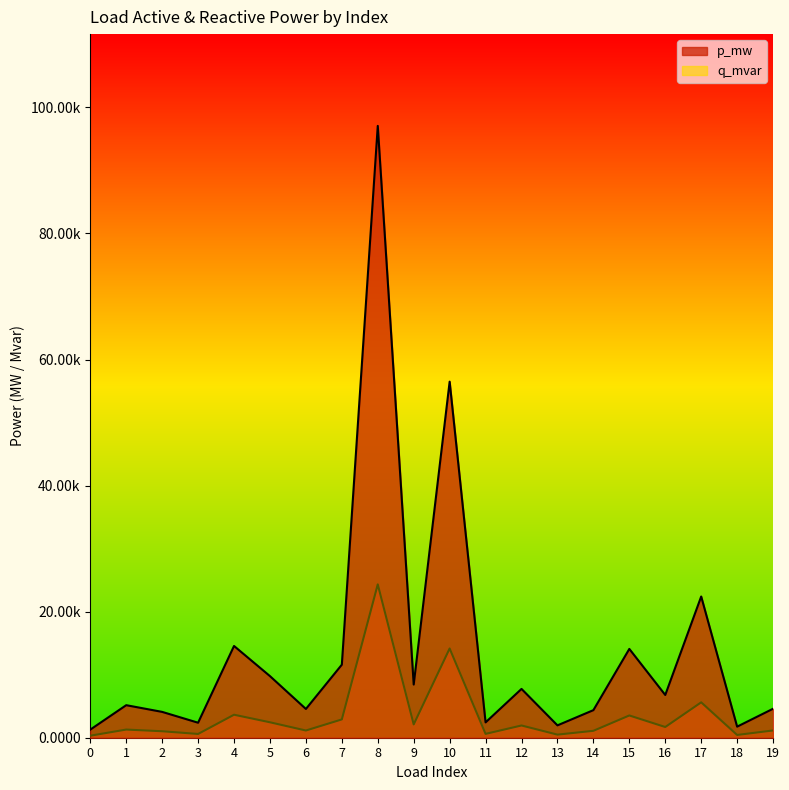

True or false: p_mw and q_mvar intersect in this chart.

False